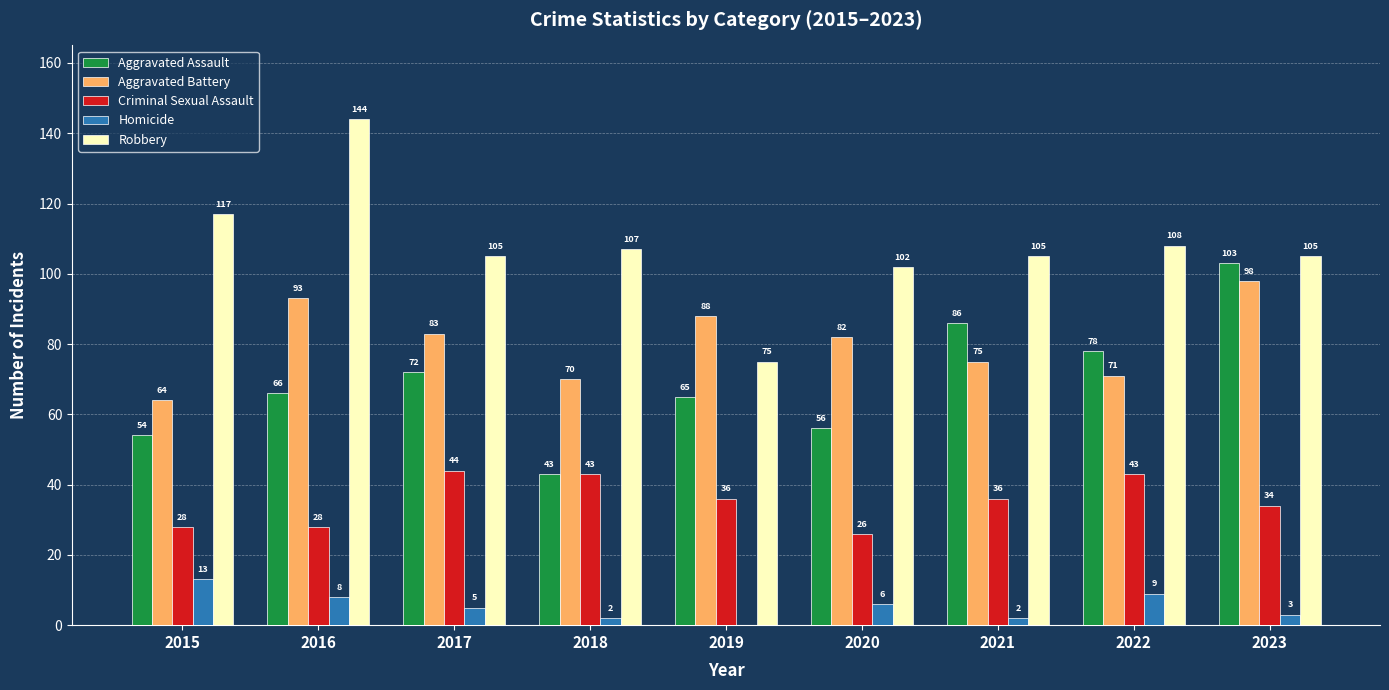

The Aggravated Assault series shows 43 at 2018. True or false?

True